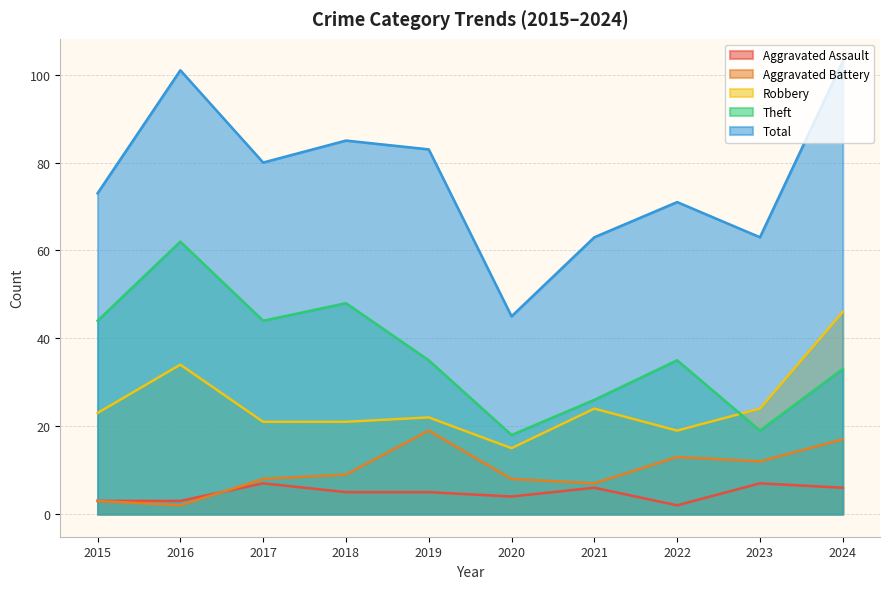

Which has a higher value, 2020 or 2024?

2024